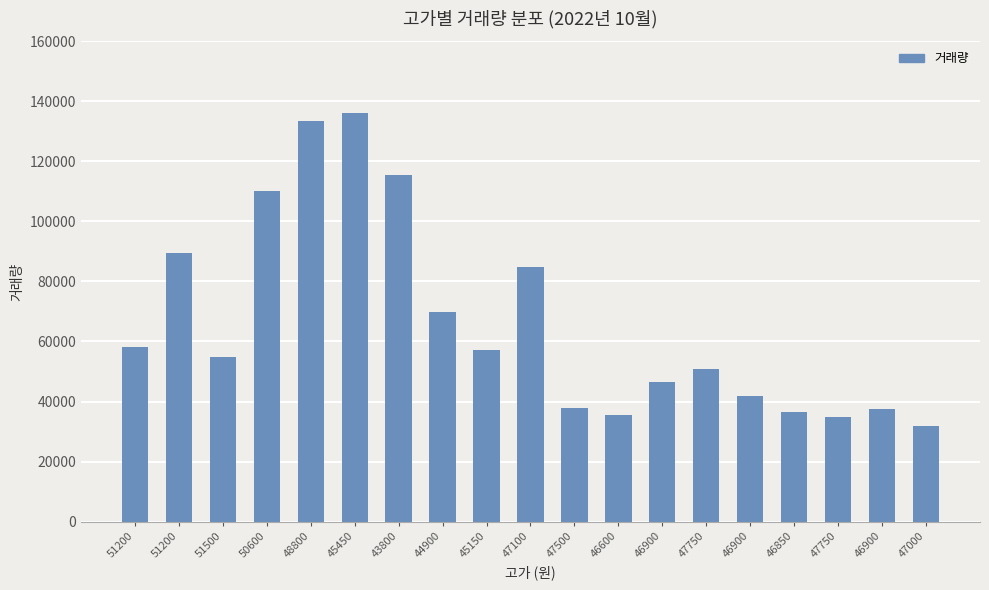

What is the ratio of the value at 46850 to the value at 46900?

1.0